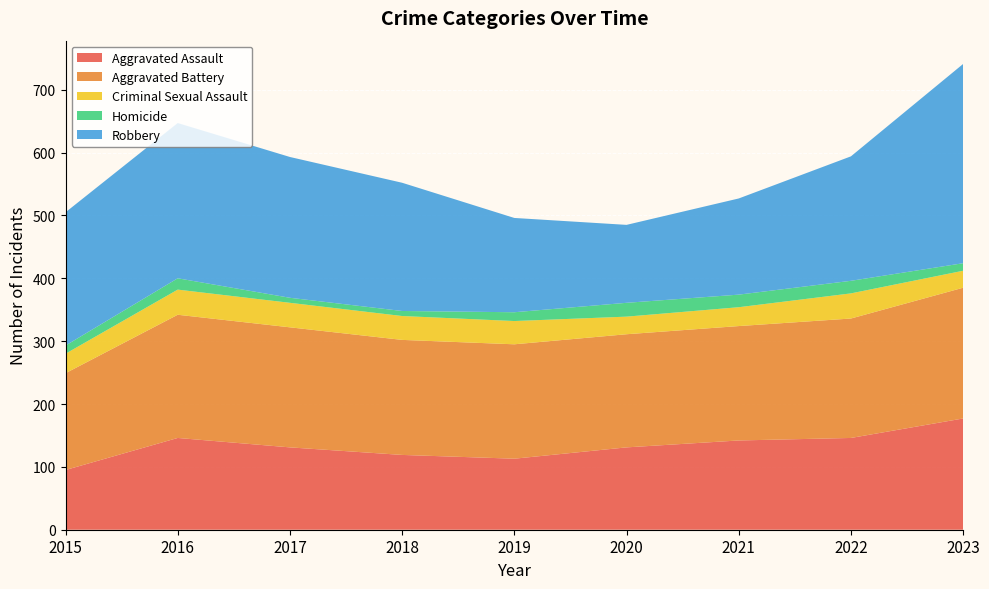

Reading right to left, list all the values displayed in this chart.

Aggravated Assault: 2023=177	2022=146	2021=142	2020=131	2019=113	2018=119	2017=131	2016=146	2015=95
Aggravated Battery: 2023=208	2022=190	2021=182	2020=180	2019=182	2018=183	2017=191	2016=196	2015=154
Criminal Sexual Assault: 2023=27	2022=40	2021=30	2020=28	2019=37	2018=38	2017=39	2016=40	2015=31
Homicide: 2023=12	2022=20	2021=20	2020=22	2019=14	2018=8	2017=8	2016=18	2015=13
Robbery: 2023=317	2022=198	2021=153	2020=124	2019=150	2018=204	2017=224	2016=247	2015=212